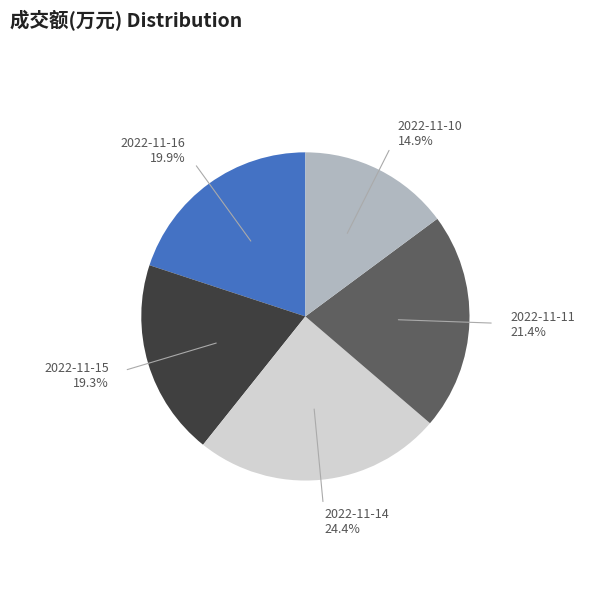

What is the total percentage of 2022-11-10 and 2022-11-11?

36.3%